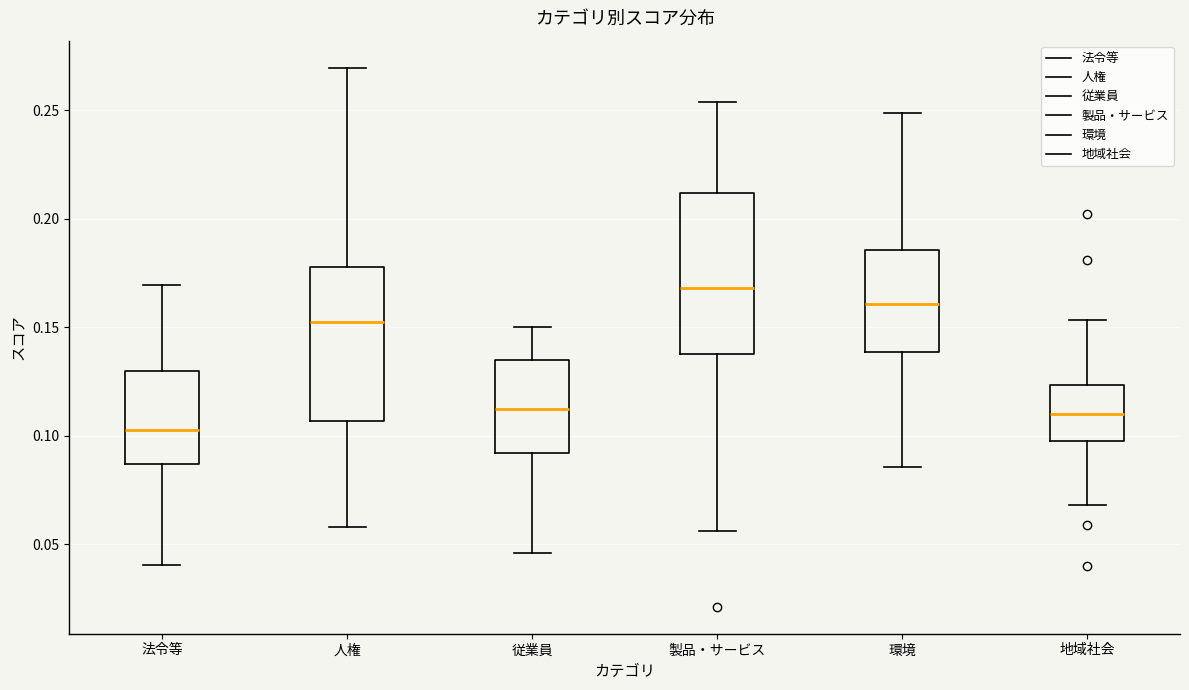

Reading left to right, transcribe this box plot: for each box, give where its median line is, the range the box spans, and where its two whiskers end, as read against the y-axis. The values are not printed on the chart, so give them approximately, as read against the axis.

法令等: median 0.100, box 0.085 to 0.130, whiskers 0.040 to 0.170
人権: median 0.150, box 0.105 to 0.180, whiskers 0.060 to 0.270
従業員: median 0.110, box 0.090 to 0.135, whiskers 0.045 to 0.150
製品・サービス: median 0.170, box 0.140 to 0.210, whiskers 0.055 to 0.255
環境: median 0.160, box 0.140 to 0.185, whiskers 0.085 to 0.250
地域社会: median 0.110, box 0.100 to 0.125, whiskers 0.070 to 0.155